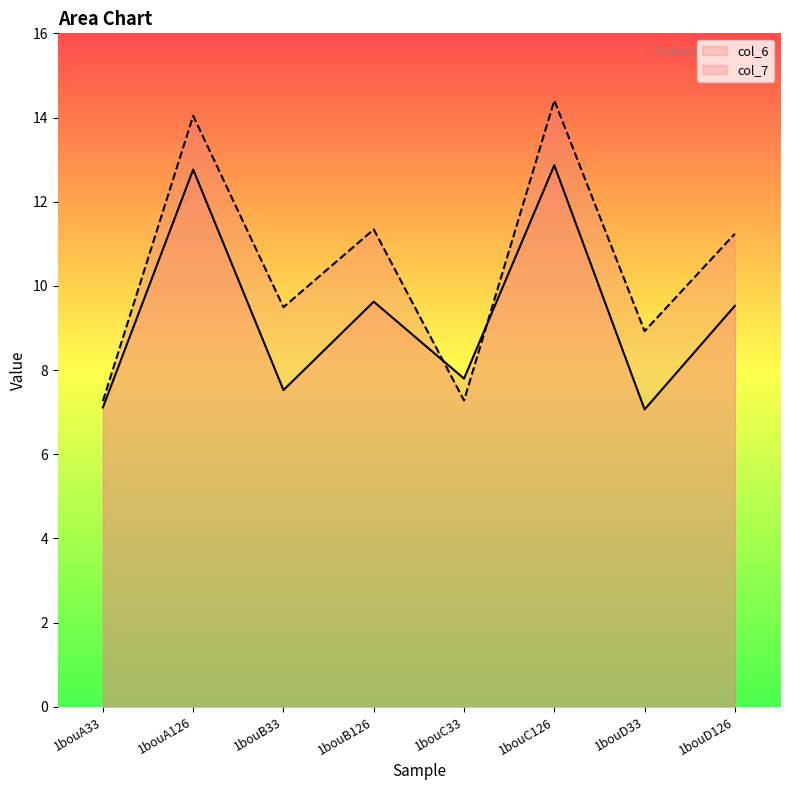

Is the value of col_6 at 1bouD126 greater than the value of col_7 at 1bouB126?

No